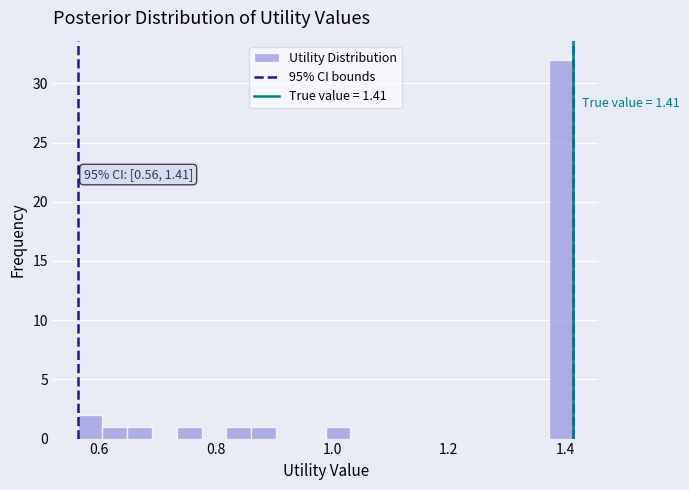

Around what value on the x-axis is the tallest bar? Give the approximate position of its centre, as read against the axis.

1.40